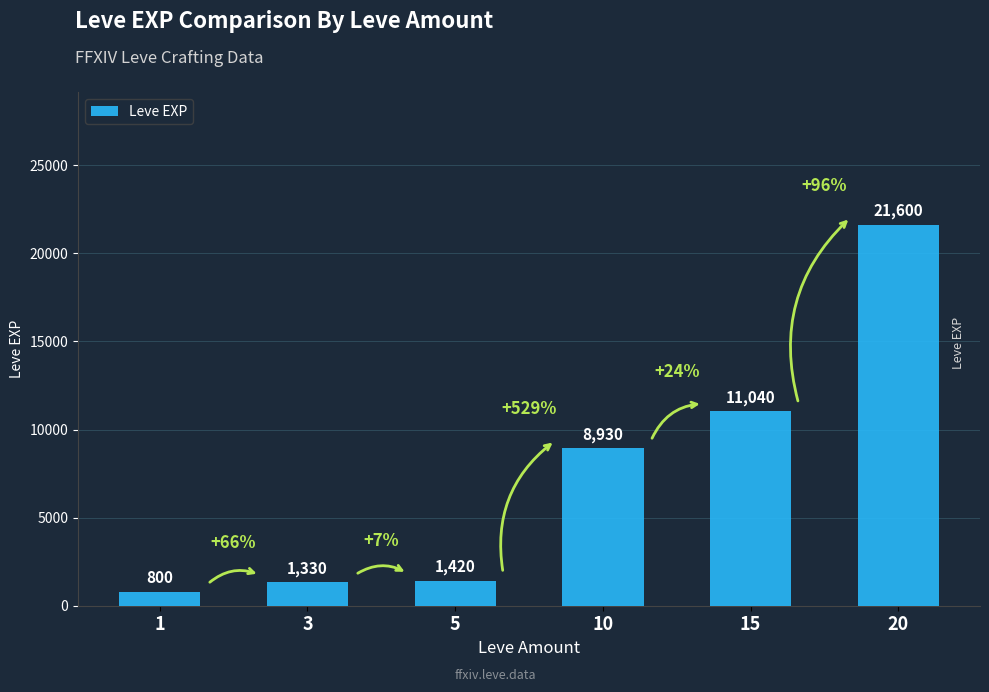

Rank the categories by value from lowest to highest.

1, 3, 5, 10, 15, 20